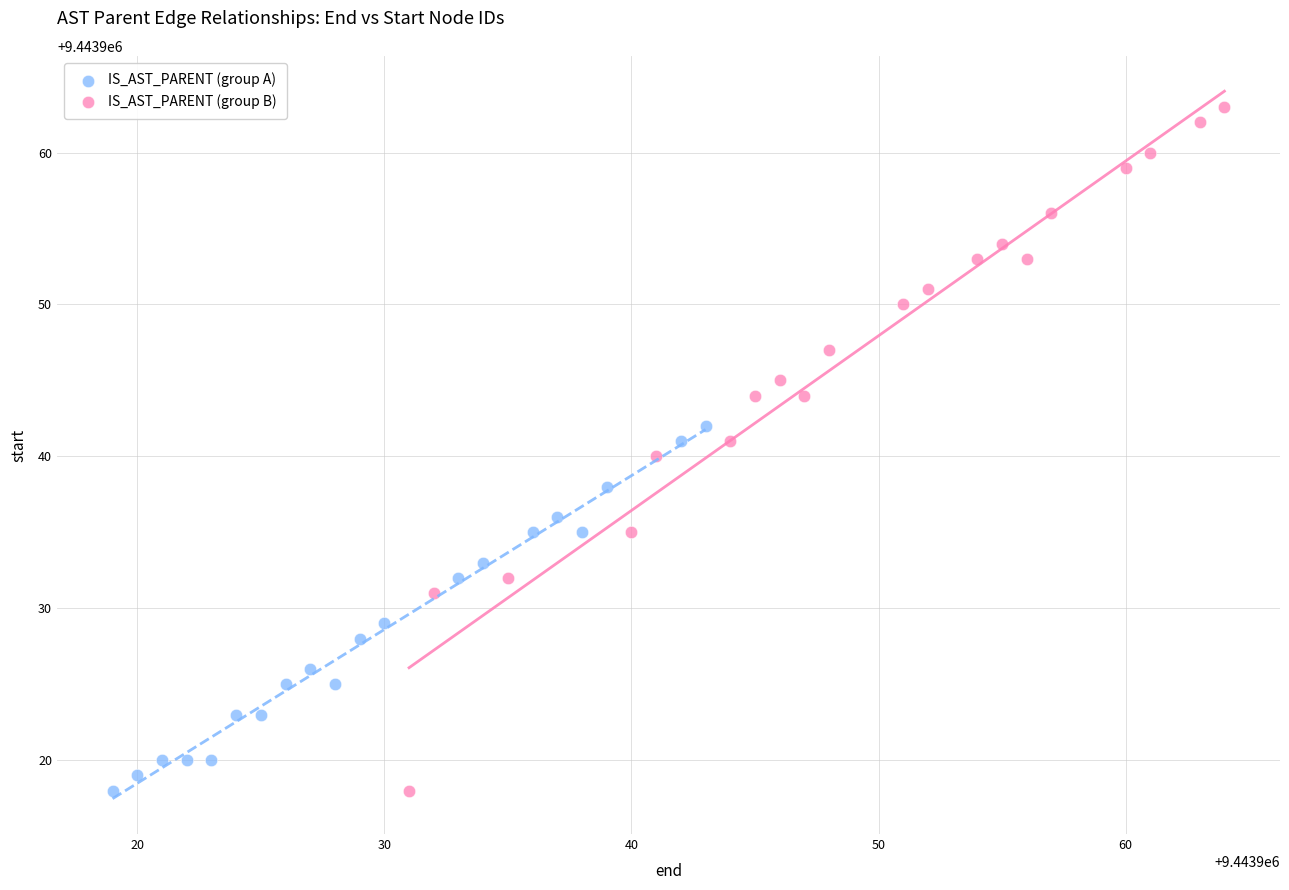

Which series reaches the maximum Y coordinate?

IS_AST_PARENT (group B)